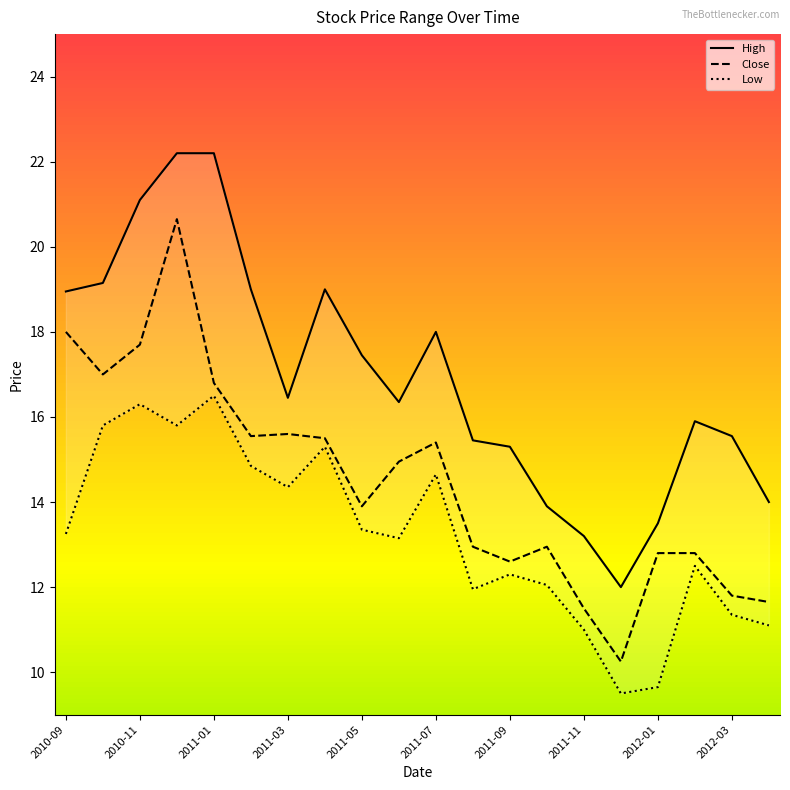

Reading right to left, what are all the values shown in this chart?

High: 2012-04=14.0	2012-03=15.6	2012-02=15.9	2012-01=13.5	2011-12=12.0	2011-11=13.2	2011-10=13.9	2011-09=15.3	2011-08=15.4	2011-07=18.0	2011-06=16.4	2011-05=17.4	2011-04=19.0	2011-03=16.4	2011-02=19.0	2011-01=22.2	2010-12=22.2	2010-11=21.1	2010-10=19.1	2010-09=18.9
Close: 2012-04=11.7	2012-03=11.8	2012-02=12.8	2012-01=12.8	2011-12=10.2	2011-11=11.5	2011-10=12.9	2011-09=12.6	2011-08=12.9	2011-07=15.4	2011-06=14.9	2011-05=13.9	2011-04=15.5	2011-03=15.6	2011-02=15.6	2011-01=16.8	2010-12=20.6	2010-11=17.7	2010-10=17.0	2010-09=18.0
Low: 2012-04=11.1	2012-03=11.3	2012-02=12.5	2012-01=9.7	2011-12=9.5	2011-11=11.0	2011-10=12.1	2011-09=12.3	2011-08=11.9	2011-07=14.7	2011-06=13.2	2011-05=13.3	2011-04=15.3	2011-03=14.3	2011-02=14.8	2011-01=16.5	2010-12=15.8	2010-11=16.3	2010-10=15.8	2010-09=13.2